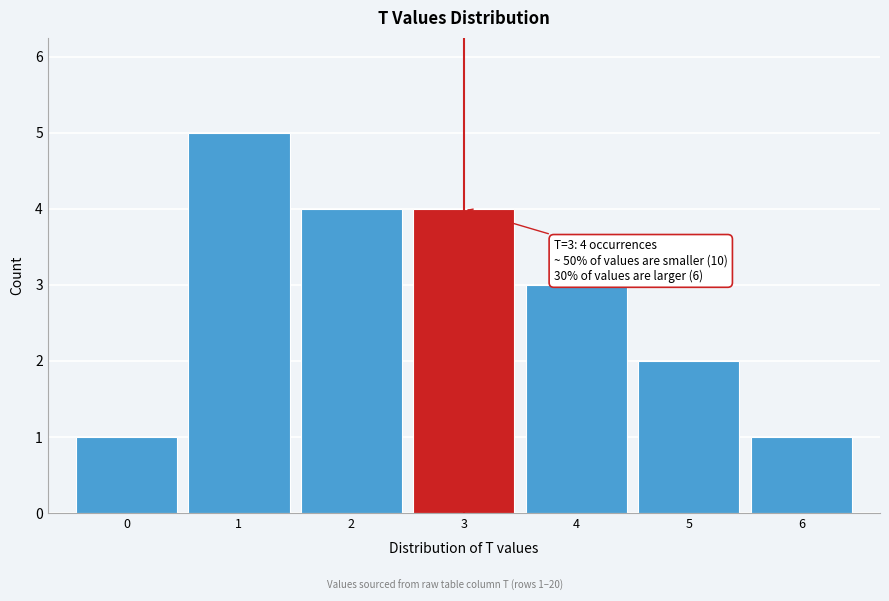

Which range on the x-axis has the tallest bar?

0.5 to 1.5